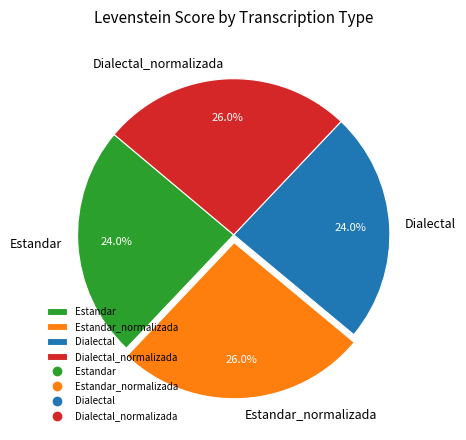

What percentage is NOT represented by Dialectal_normalizada?

74.0%